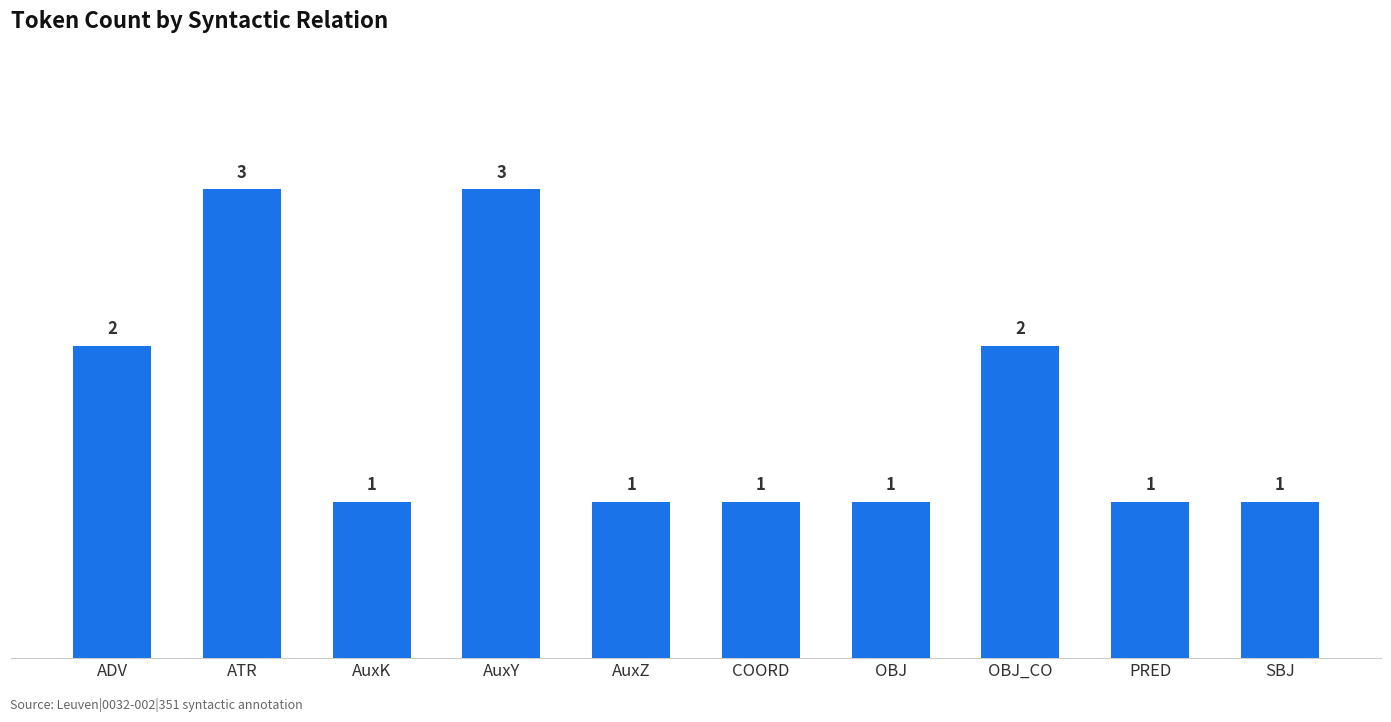

True or false: the data shows 1 at SBJ.

True